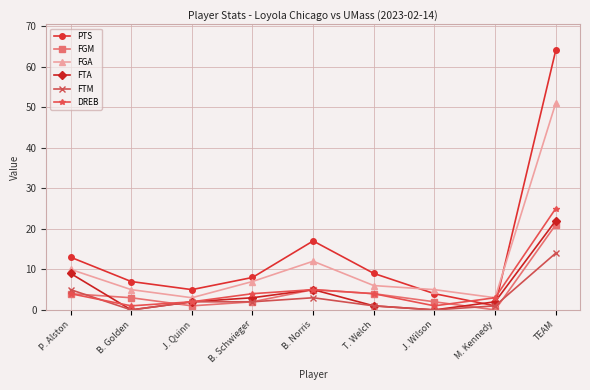

What is the sum of all FTM values?

28